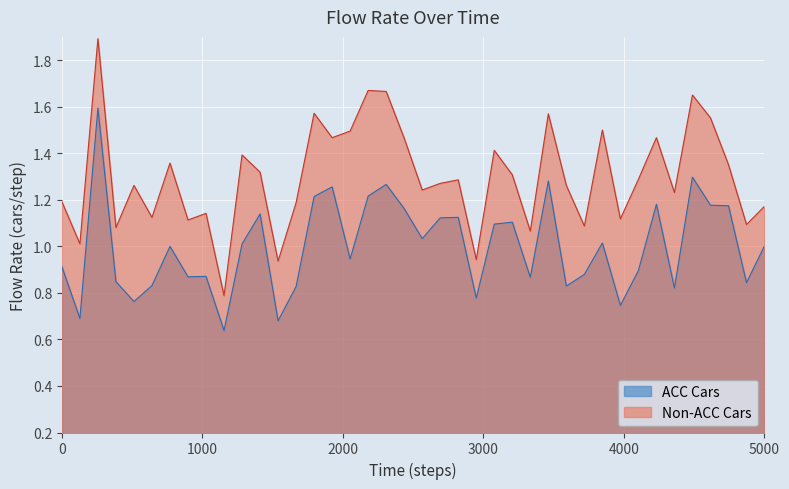

Which series has the widest spread of values?

Non-ACC Cars